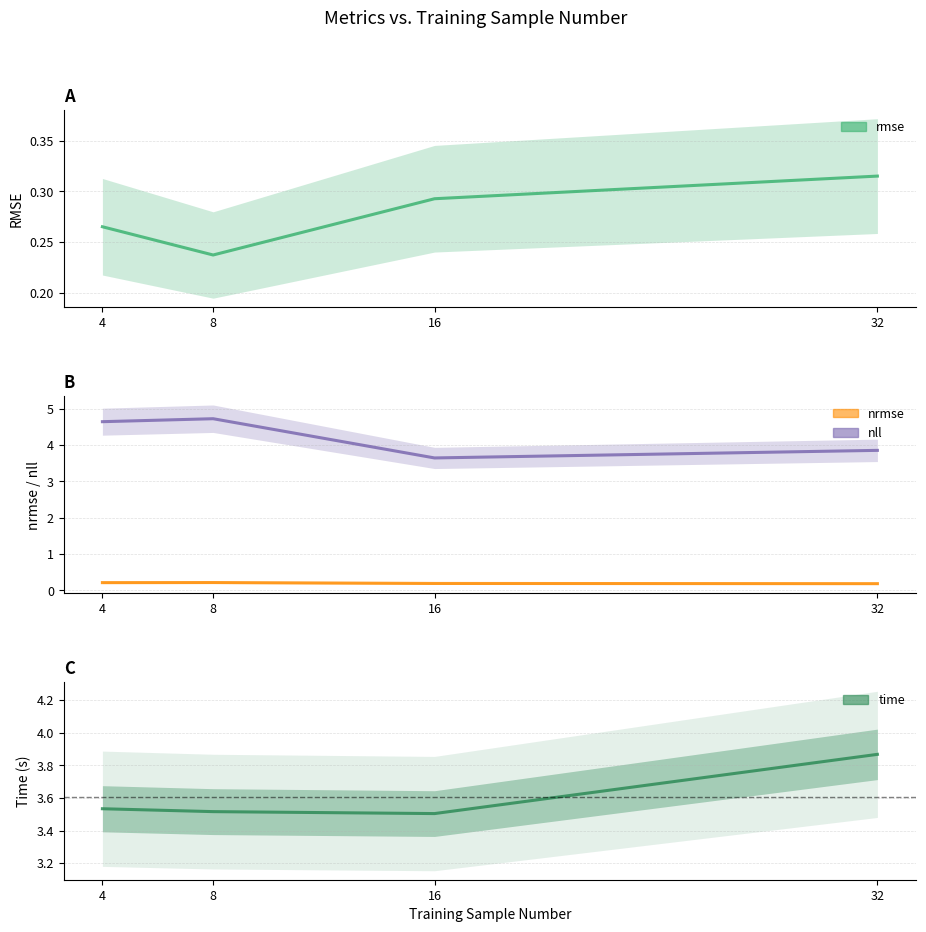

Which series has the largest range (max minus min)?

nll